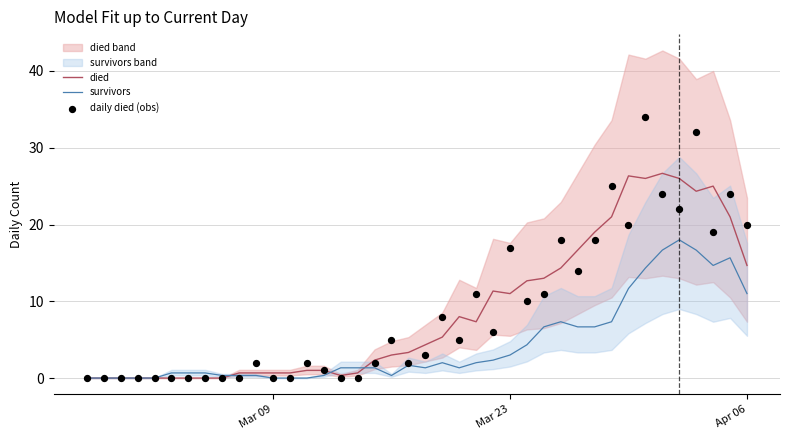

Which series contains the highest Y value?

daily died (obs)